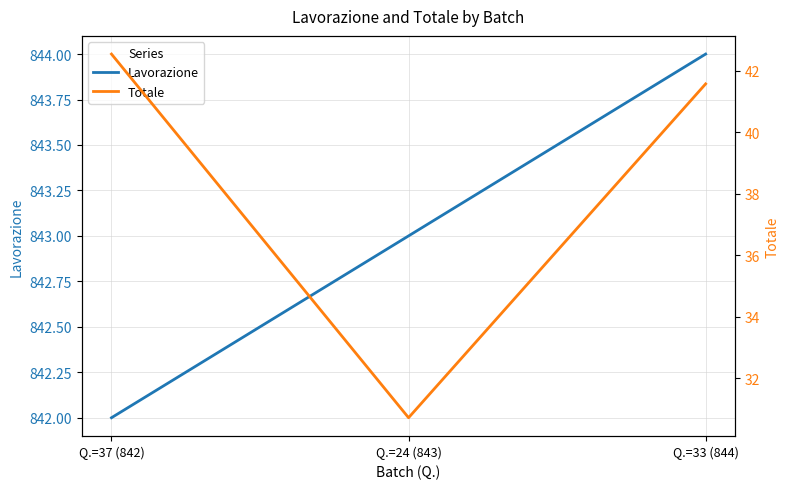

Where does the Totale series first go above 41?

Q.=37 (842)